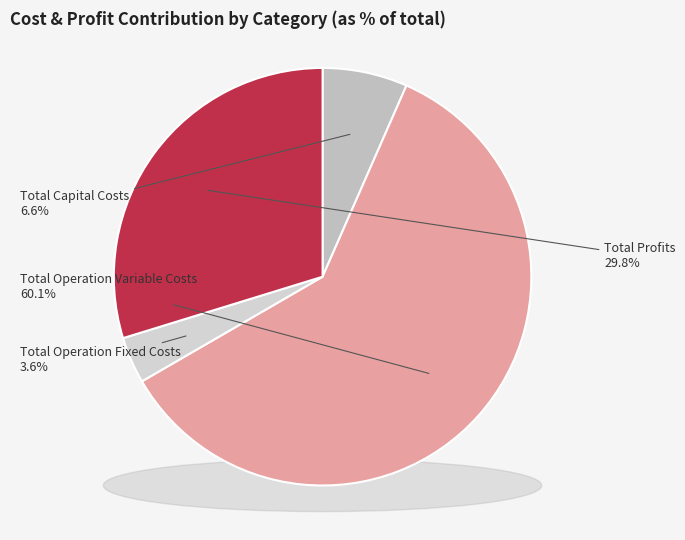

Combined, do Total Profits and Total Capital Costs account for over 50%?

No